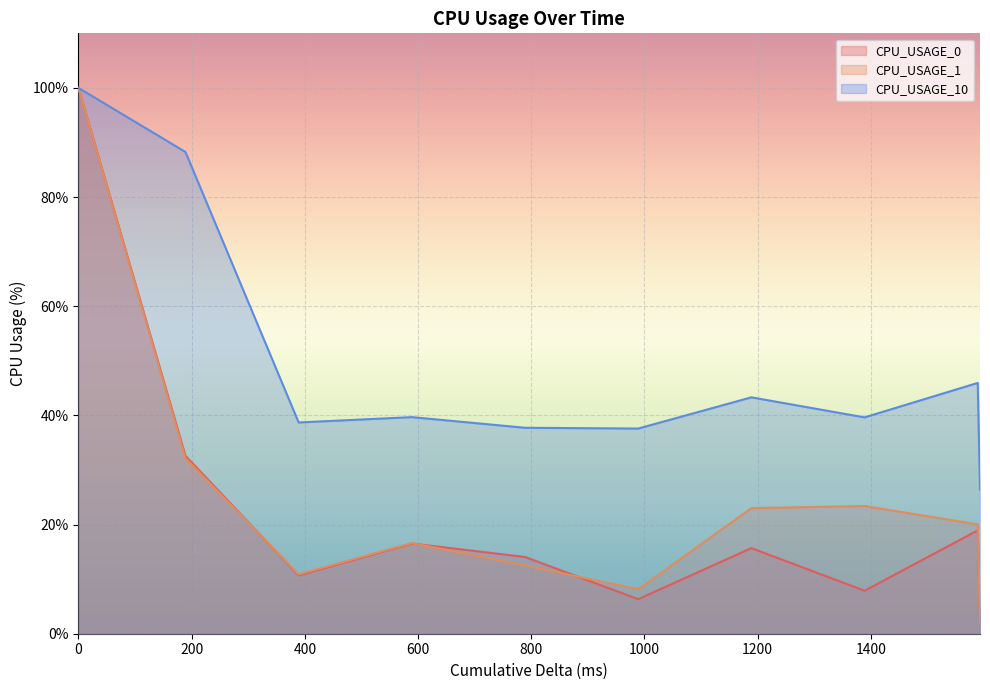

How many times do CPU_USAGE_0 and CPU_USAGE_1 cross each other?

4